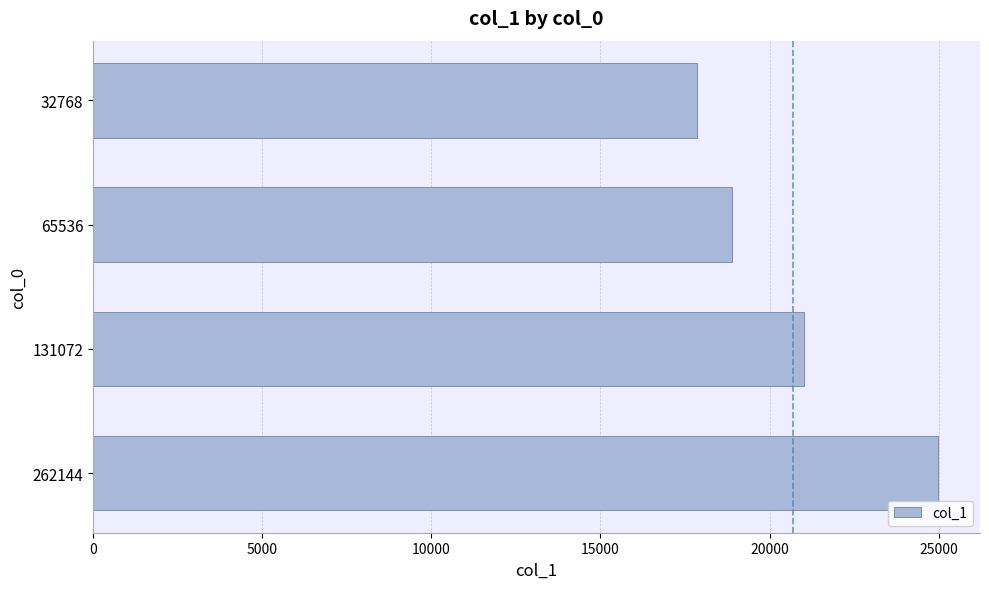

What is the change in value from 32768 to 65536?

+1056